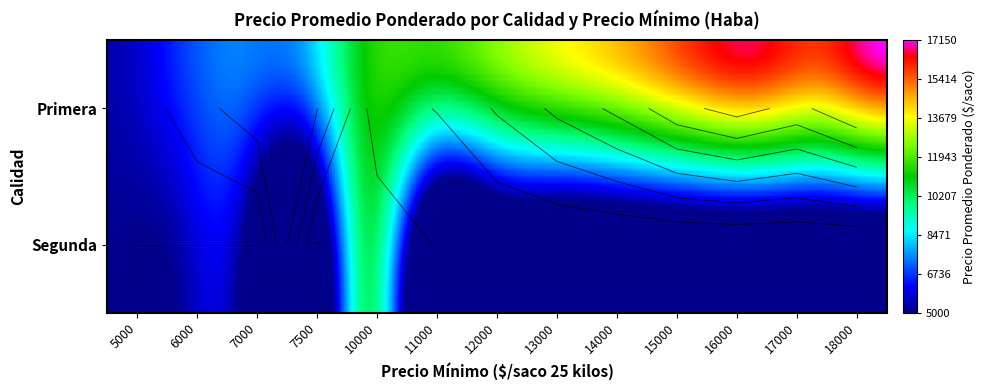

The value of Segunda at 7000 is 2419. True or false?

False